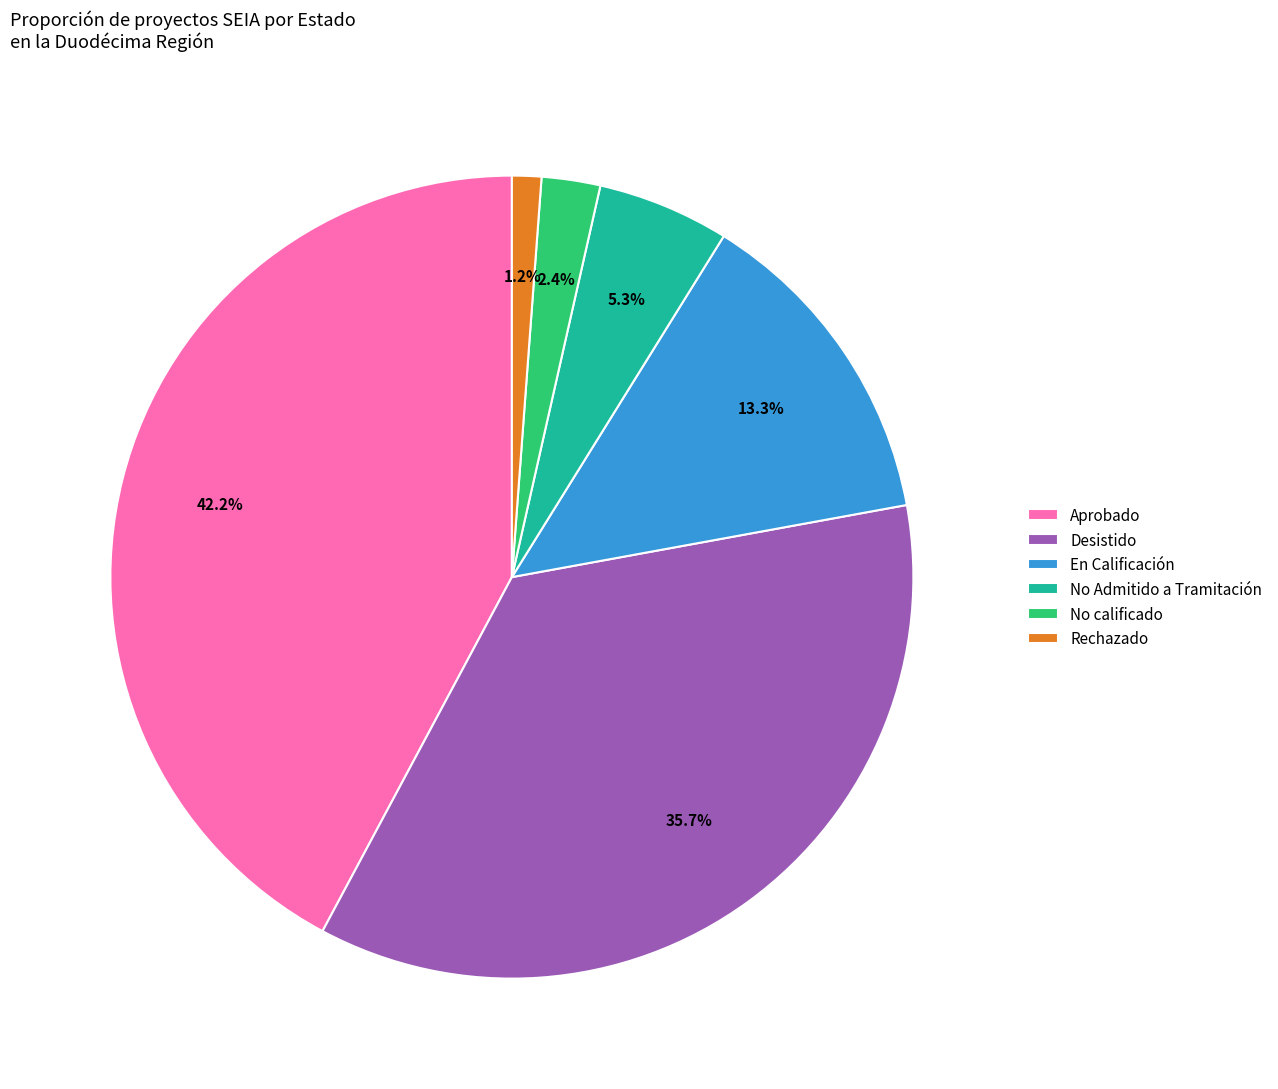

Which category has the smallest portion of the pie?

Rechazado